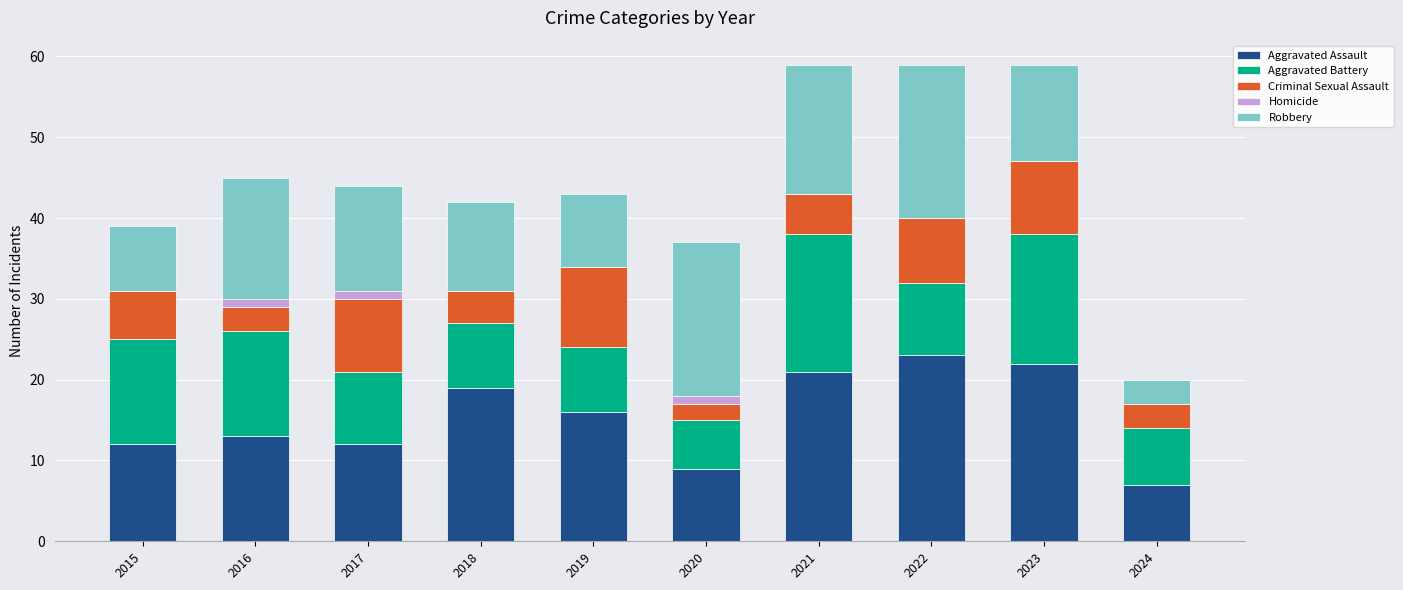

What is the total value across all series at 2018?

42